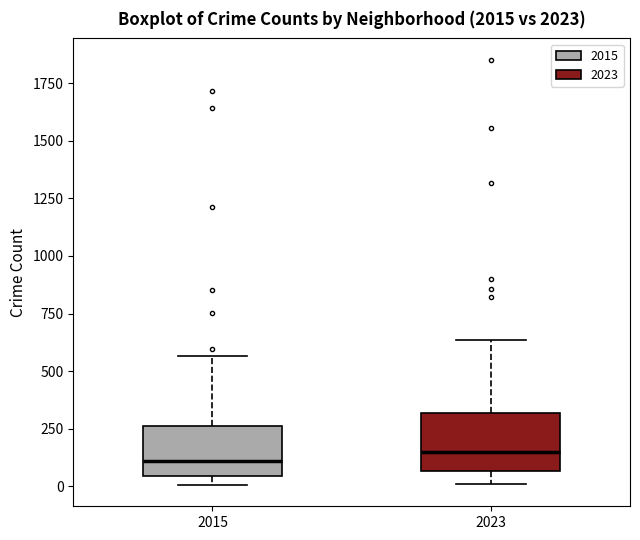

Reading left to right, transcribe this box plot: for each box, give where its median line is, the range the box spans, and where its two whiskers end, as read against the y-axis. The values are not printed on the chart, so give them approximately, as read against the axis.

2015: median 100, box 50 to 250, whiskers 0 to 550
2023: median 150, box 50 to 300, whiskers 0 to 650